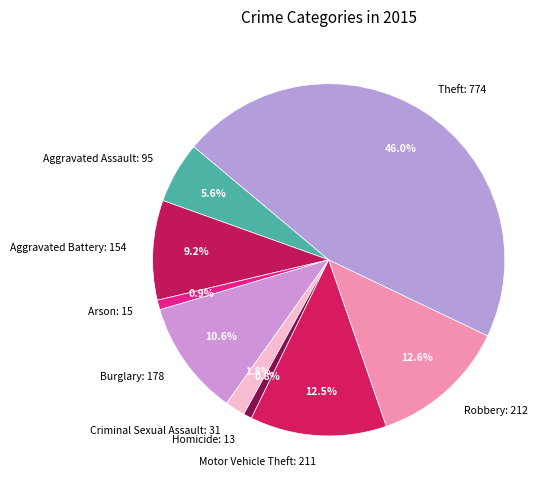

Approximately how many times larger is the value at Motor Vehicle Theft compared to Theft?

0.3